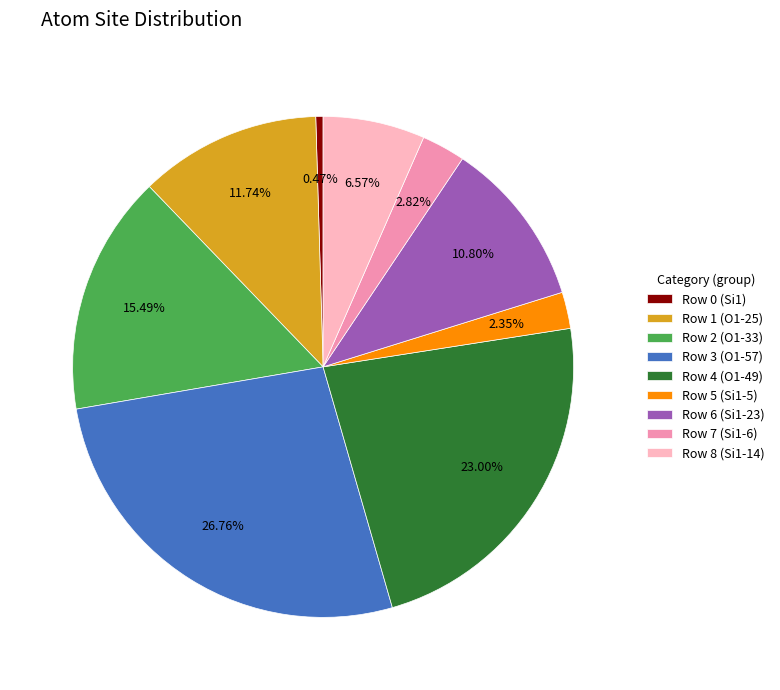

Approximately how many times larger is the value at Row 1 (O1-25) compared to Row 6 (Si1-23)?

1.1